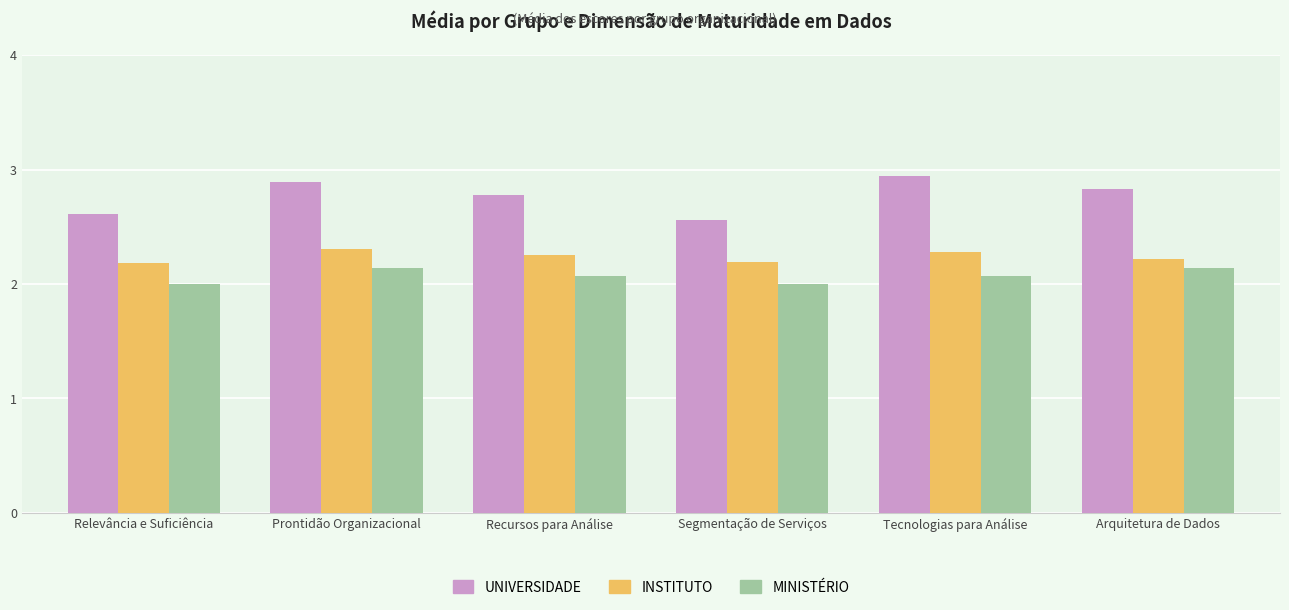

Which series has the widest spread of values?

UNIVERSIDADE